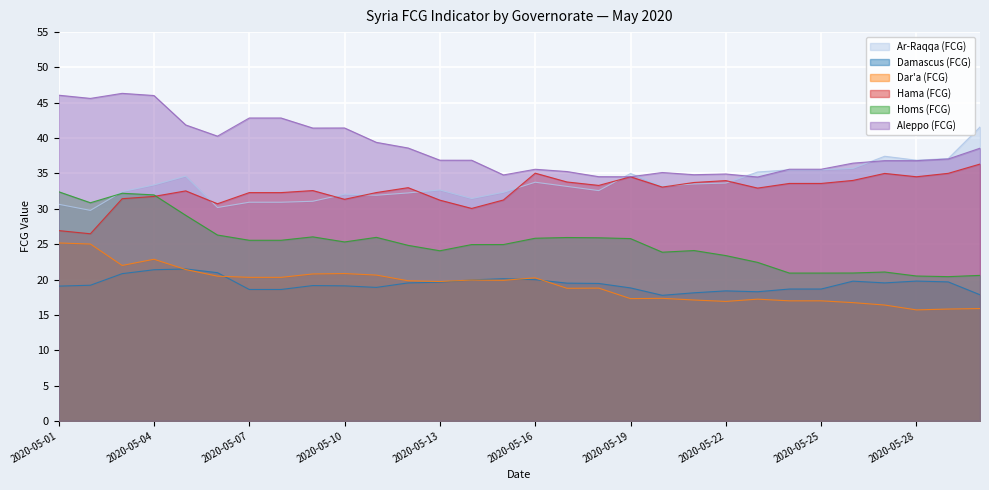

How many categories are shown in the chart?

30